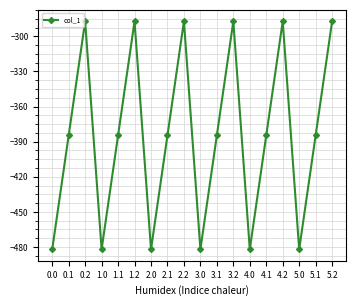

What is the label of the 17th point from the left?

5.1